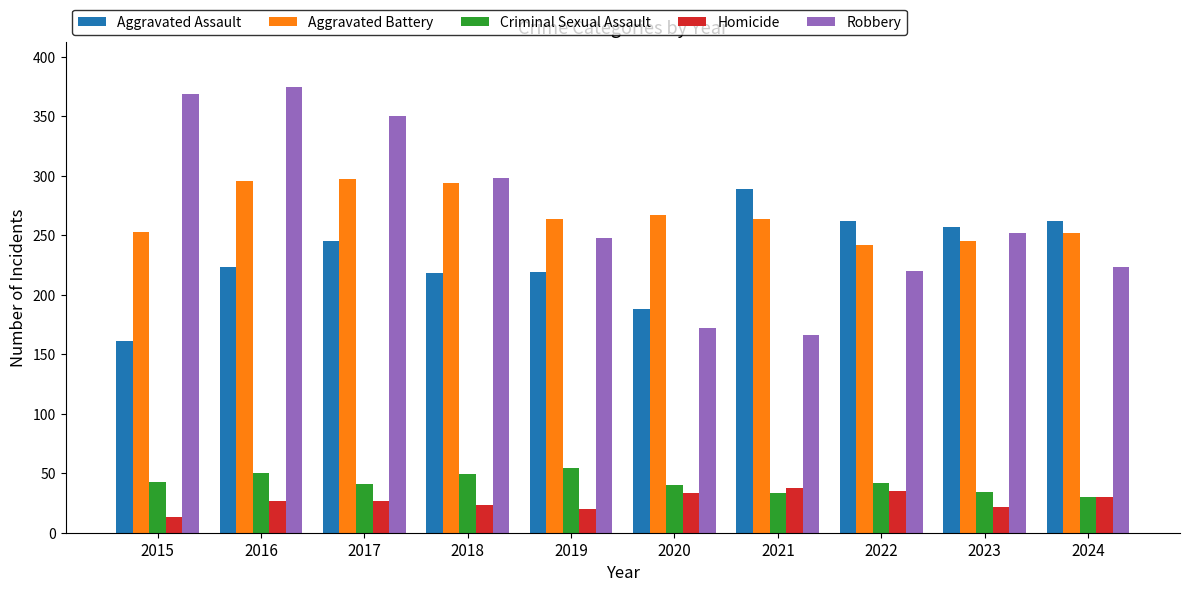

Which category has the highest value in the Criminal Sexual Assault series?

2019